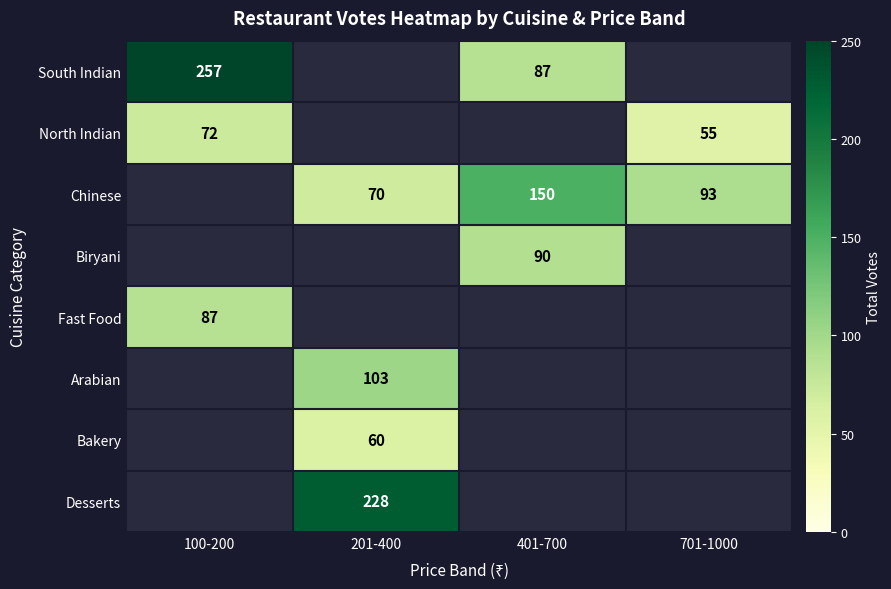

Count the number of categories in the chart.

4